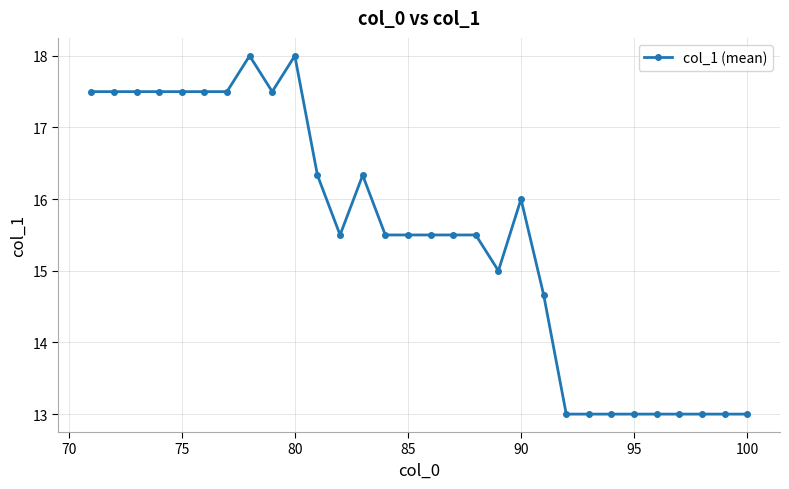

What is the difference between the second highest and minimum values?

5.0